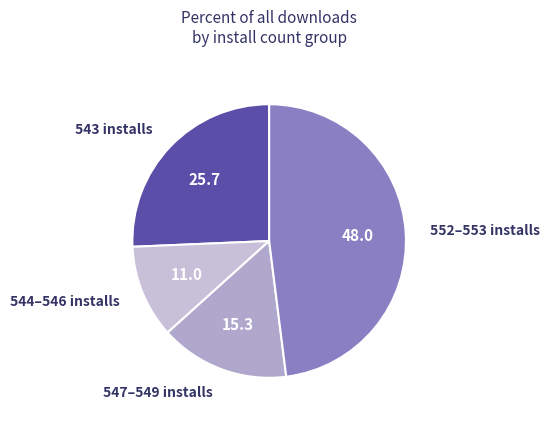

True or false: 544–546 installs accounts for 3% of the total.

False